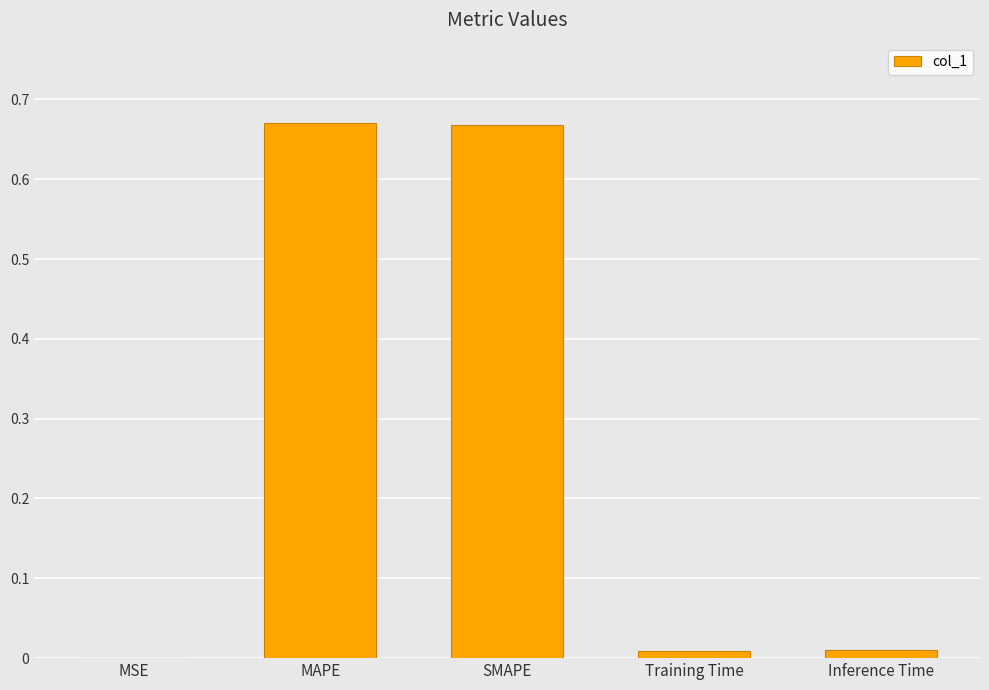

What is the sum of all values?

1.4